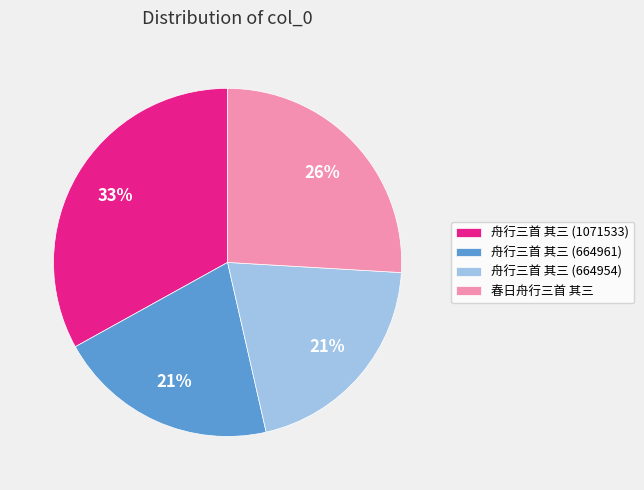

To the nearest percent, what is the difference between the 春日舟行三首 其三 and 舟行三首 其三 (664961) slice percentages?

5%